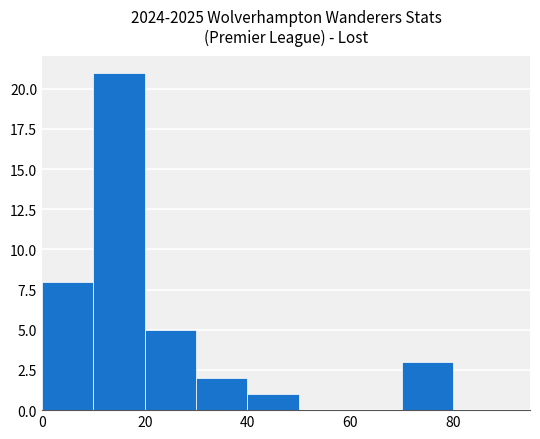

What is the sum of all values?

40